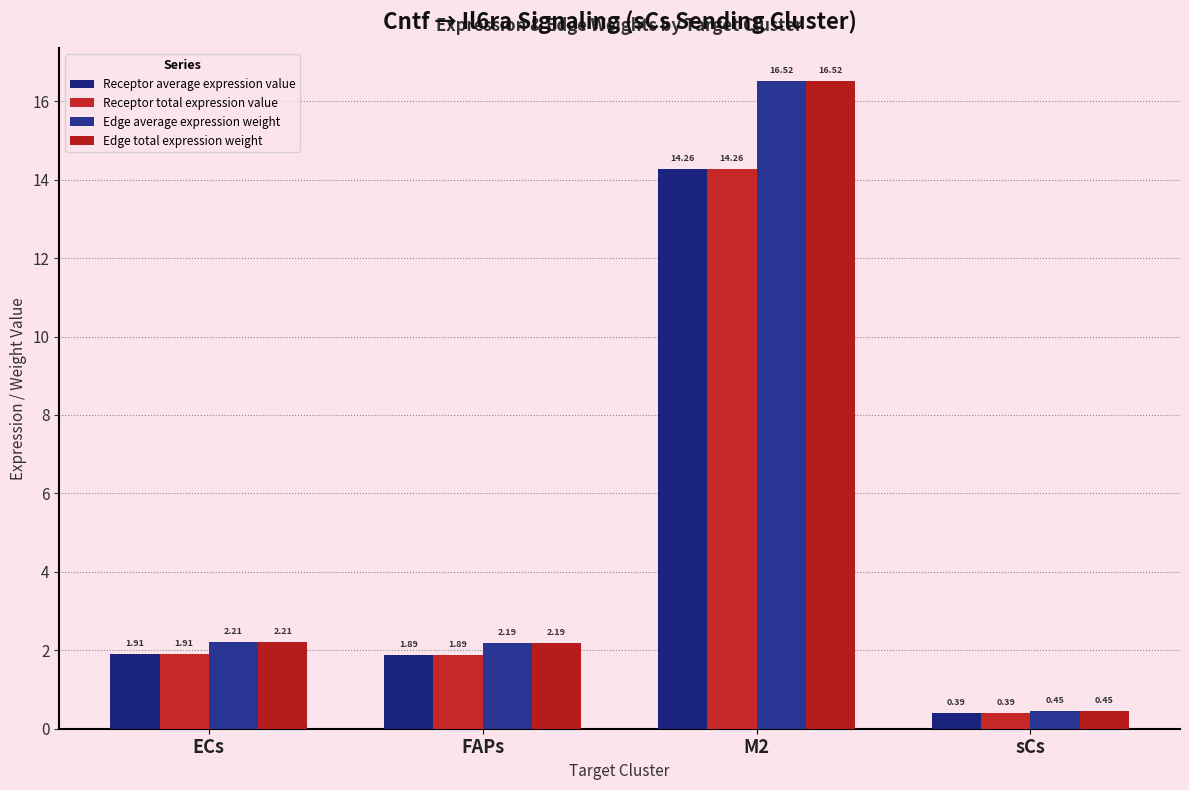

The value of Receptor average expression value at M2 is 18.9. True or false?

False